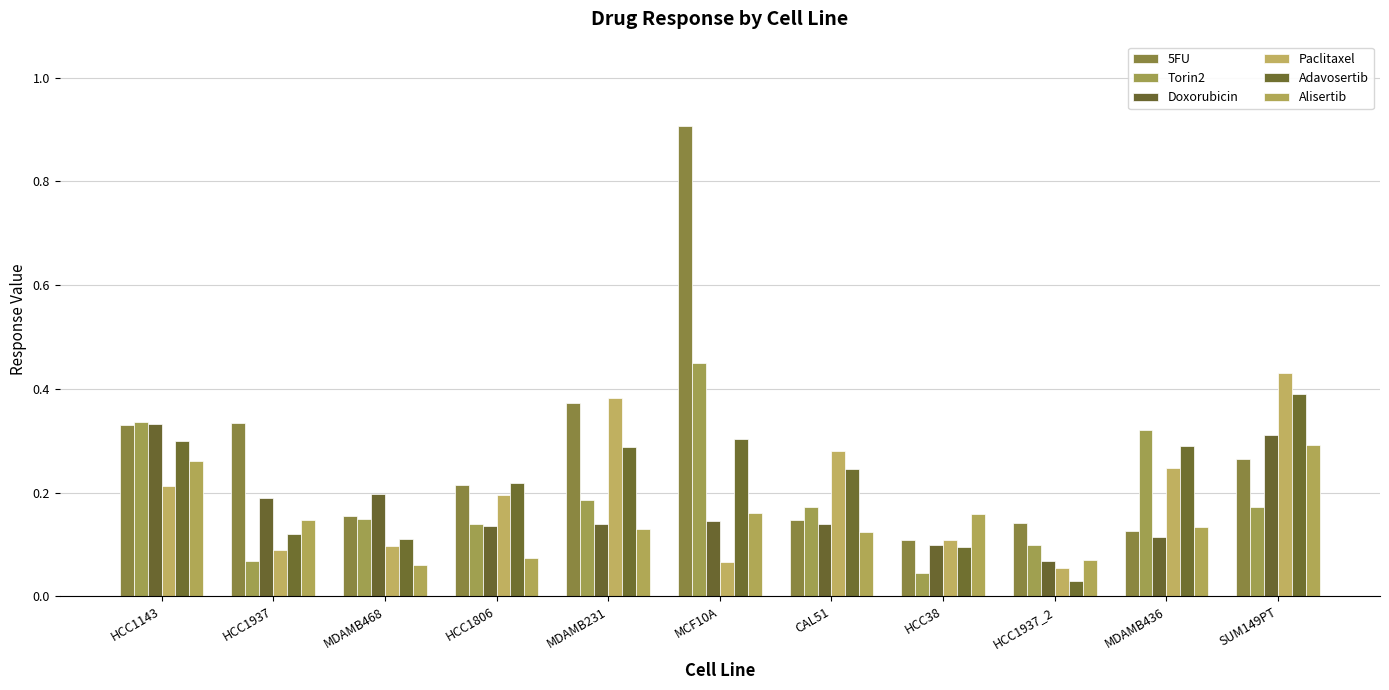

How many bars are there in total?

66